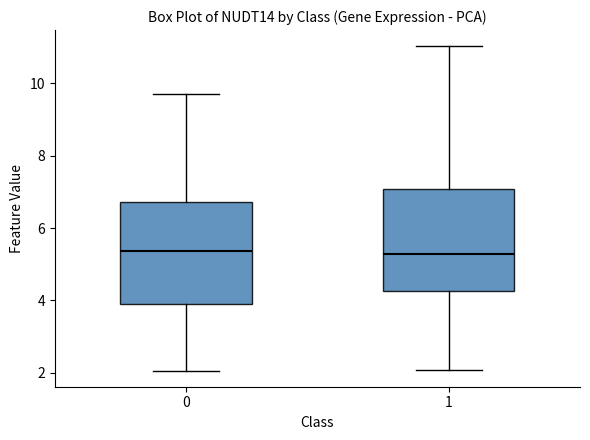

Reading left to right, transcribe this box plot: for each box, give where its median line is, the range the box spans, and where its two whiskers end, as read against the y-axis. The values are not printed on the chart, so give them approximately, as read against the axis.

0: median 5.4, box 3.8 to 6.8, whiskers 2.0 to 9.8
1: median 5.2, box 4.2 to 7.0, whiskers 2.0 to 11.0